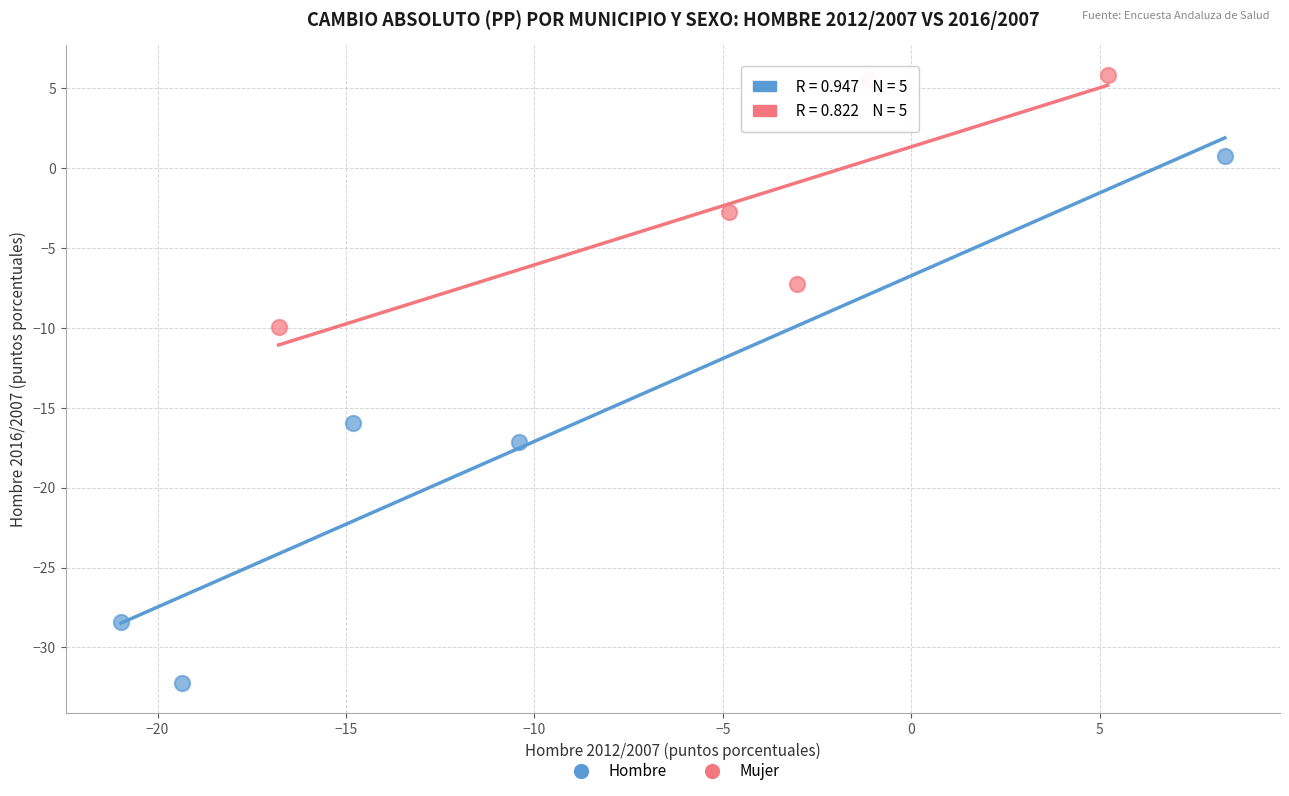

Which series has the largest Y range (max minus min)?

Hombre